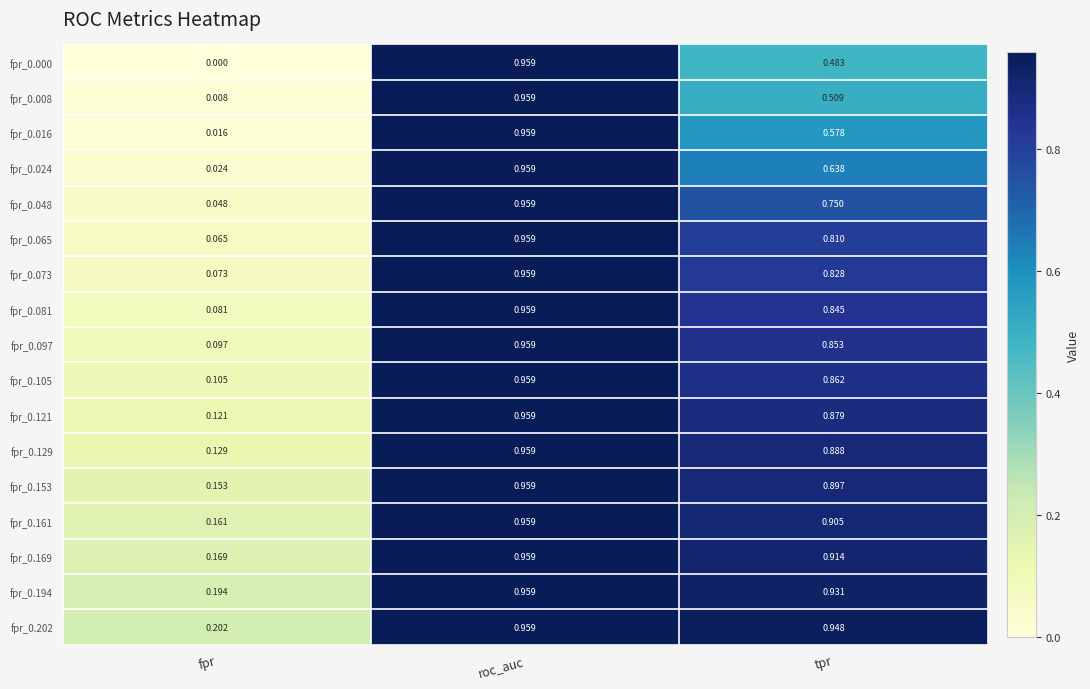

What is the total value across all series at tpr?

13.5